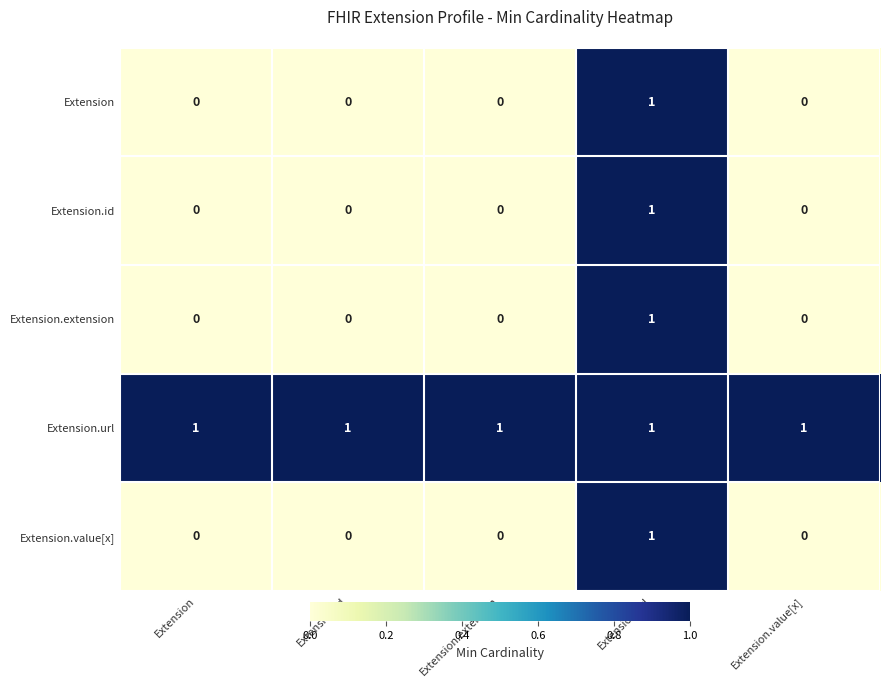

Count the Extension.id values in the range 0 to 1.

5